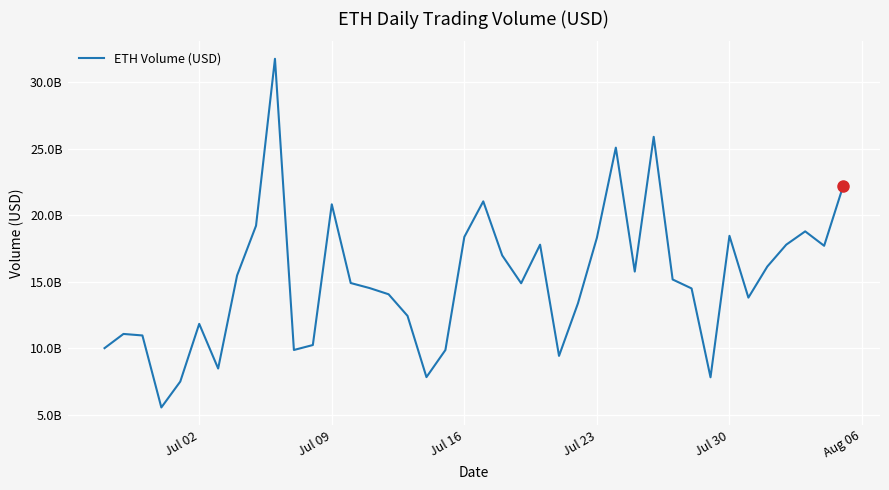

Is this an area chart (filled region under the line)?

No